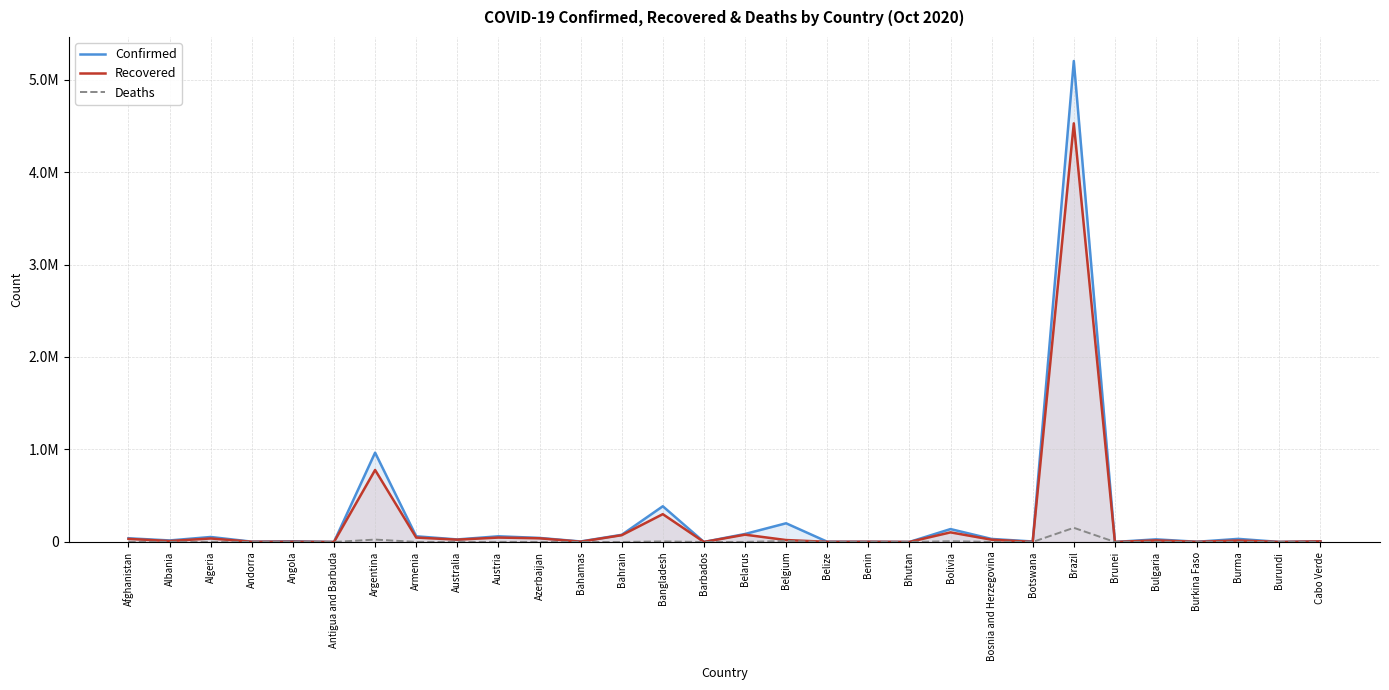

Is the value of Recovered at Belgium greater than the value of Deaths at Austria?

Yes